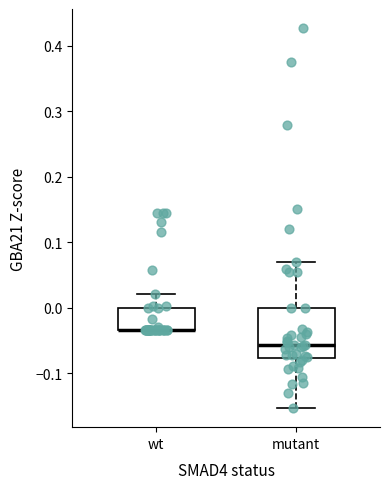

Where is the upper edge of the box for wt on the y-axis? The values are not printed on the chart, so give them approximately, as read against the axis.

0.00